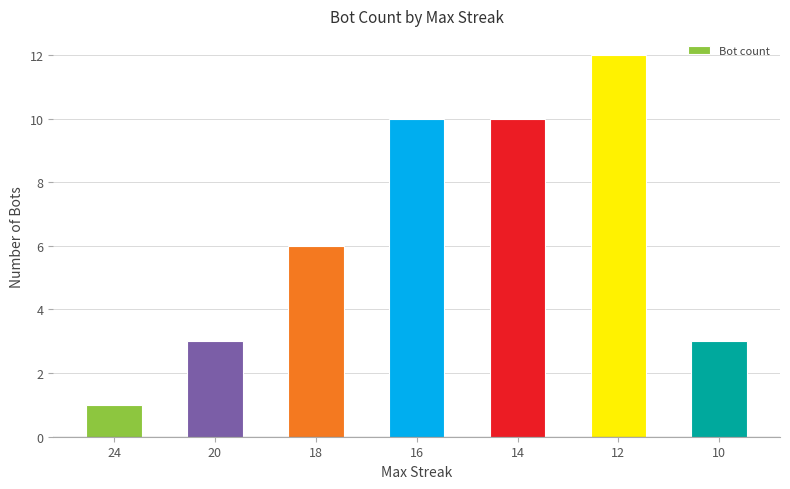

How many bars are there in total?

7